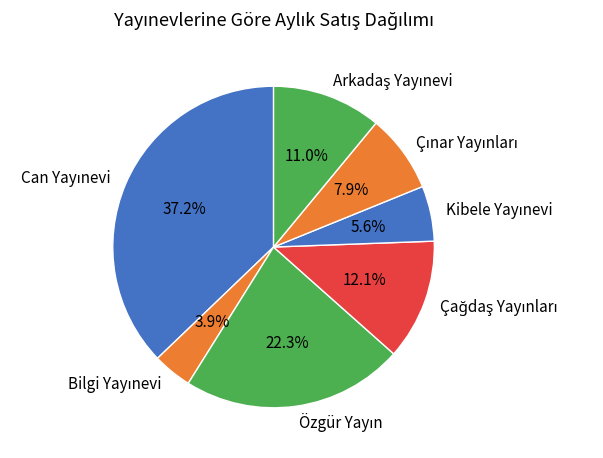

Is there any slice that represents more than half of the pie?

No